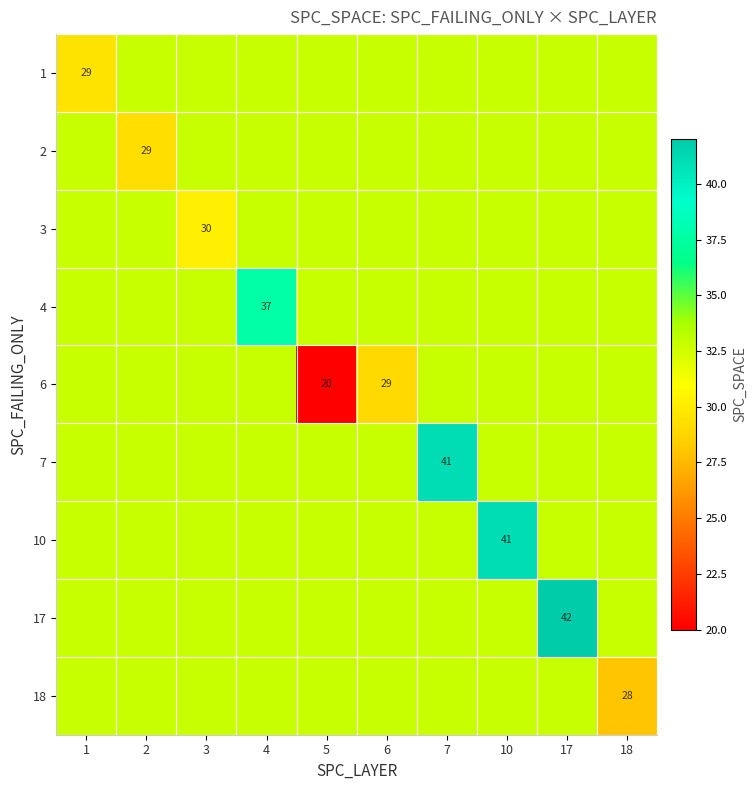

At 6, list the series in order from largest to smallest.

1, 2, 3, 4, 7, 10, 17, 18, 6